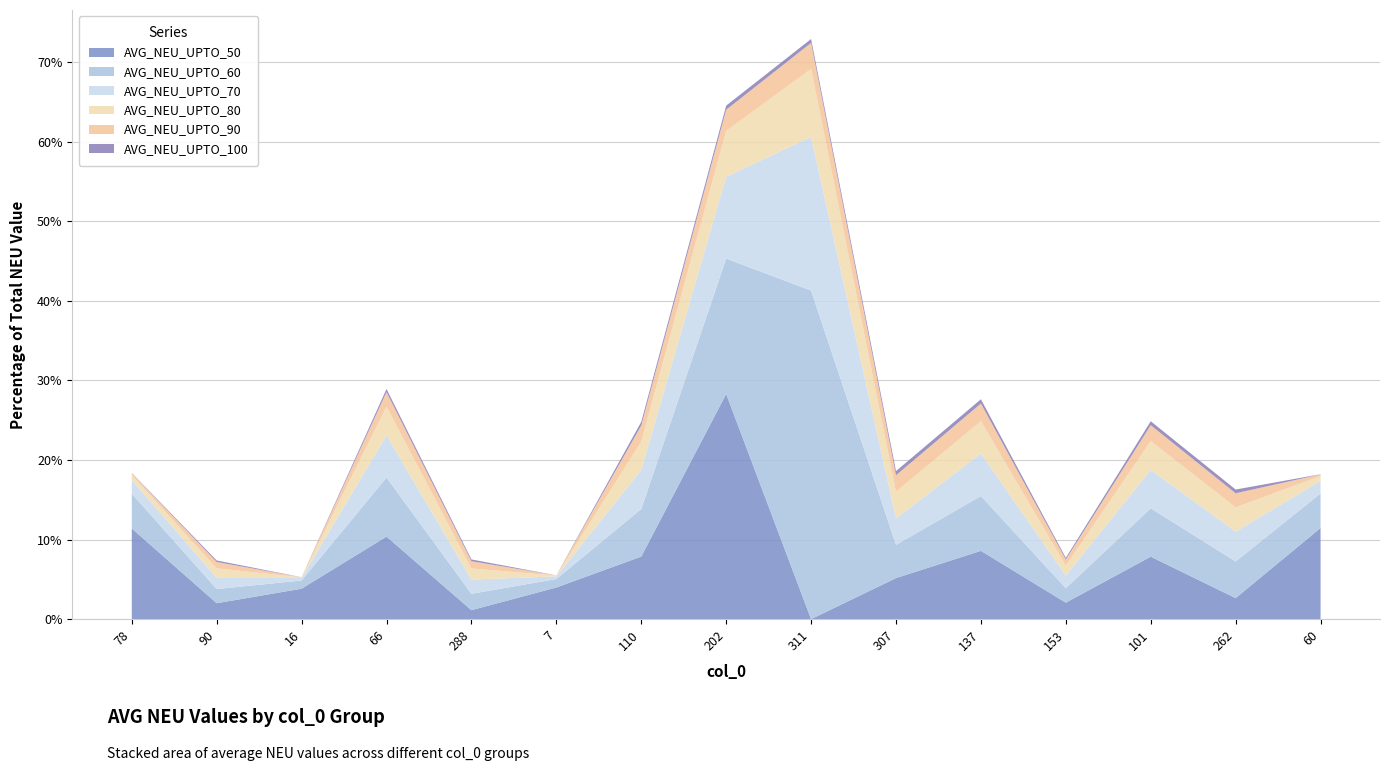

Reading left to right, transcribe all the data shown in this chart.

AVG_NEU_UPTO_50: 78=11.4	90=2.0	16=3.8	66=10.4	288=1.1	7=4.0	110=7.9	202=28.3	311=0.0	307=5.2	137=8.6	153=2.1	101=7.8	262=2.6	60=11.5
AVG_NEU_UPTO_60: 78=4.4	90=1.8	16=1.0	66=7.4	288=2.1	7=1.1	110=6.0	202=17.0	311=41.3	307=4.2	137=6.9	153=1.8	101=6.1	262=4.6	60=4.3
AVG_NEU_UPTO_70: 78=1.7	90=1.4	16=0.3	66=5.3	288=1.8	7=0.3	110=4.9	202=10.3	311=19.3	307=3.3	137=5.3	153=1.6	101=4.8	262=3.8	60=1.6
AVG_NEU_UPTO_80: 78=0.6	90=1.2	16=0.1	66=3.6	288=1.4	7=0.1	110=3.6	202=5.8	311=8.5	307=3.3	137=4.1	153=1.2	101=3.6	262=3.1	60=0.6
AVG_NEU_UPTO_90: 78=0.2	90=0.8	16=0.0	66=1.8	288=0.9	7=0.0	110=2.0	202=2.7	311=3.3	307=2.1	137=2.2	153=0.8	101=2.0	262=1.8	60=0.2
AVG_NEU_UPTO_100: 78=0.0	90=0.2	16=0.0	66=0.4	288=0.2	7=0.0	110=0.5	202=0.5	311=0.5	307=0.5	137=0.5	153=0.2	101=0.5	262=0.5	60=0.0